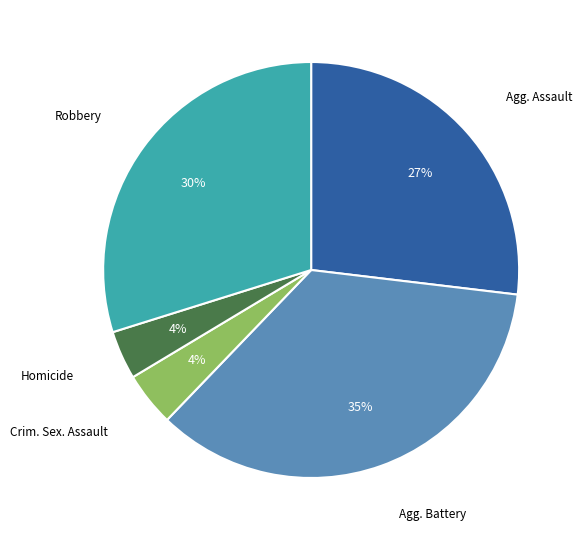

To the nearest percent, what is the average slice percentage?

20%